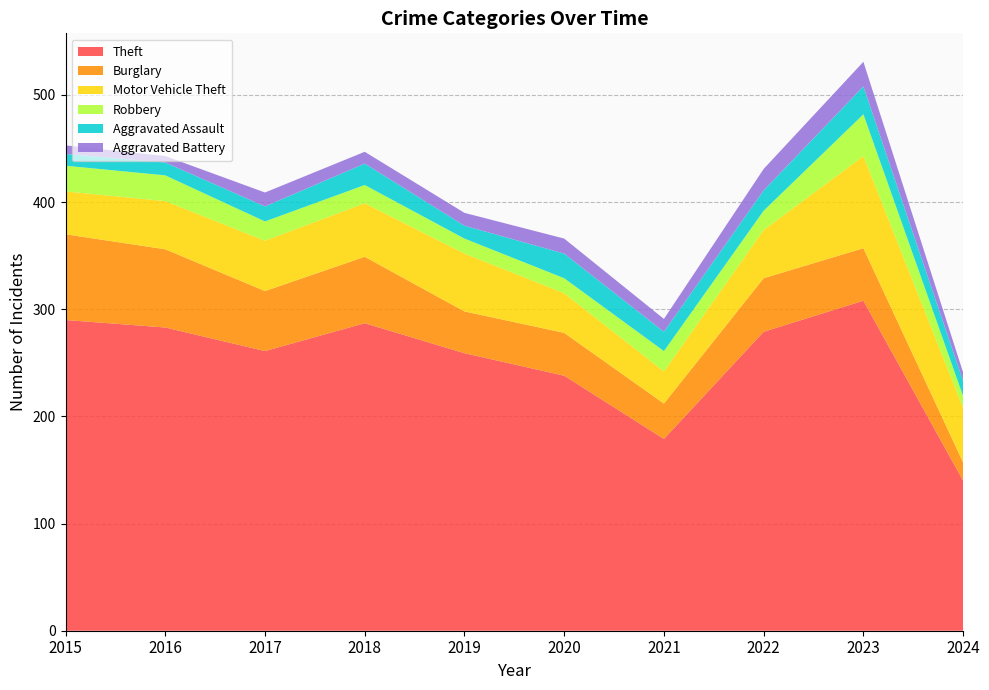

Reading left to right, what are all the values shown in this chart?

Theft: 2015=290	2016=283	2017=261	2018=287	2019=259	2020=238	2021=179	2022=279	2023=308	2024=140
Burglary: 2015=80	2016=73	2017=56	2018=62	2019=39	2020=40	2021=33	2022=50	2023=49	2024=17
Motor Vehicle Theft: 2015=40	2016=45	2017=47	2018=50	2019=54	2020=37	2021=30	2022=45	2023=86	2024=51
Robbery: 2015=24	2016=24	2017=18	2018=17	2019=14	2020=14	2021=19	2022=18	2023=39	2024=11
Aggravated Assault: 2015=11	2016=12	2017=14	2018=20	2019=12	2020=23	2021=18	2022=19	2023=26	2024=14
Aggravated Battery: 2015=8	2016=6	2017=13	2018=11	2019=12	2020=14	2021=12	2022=20	2023=23	2024=8